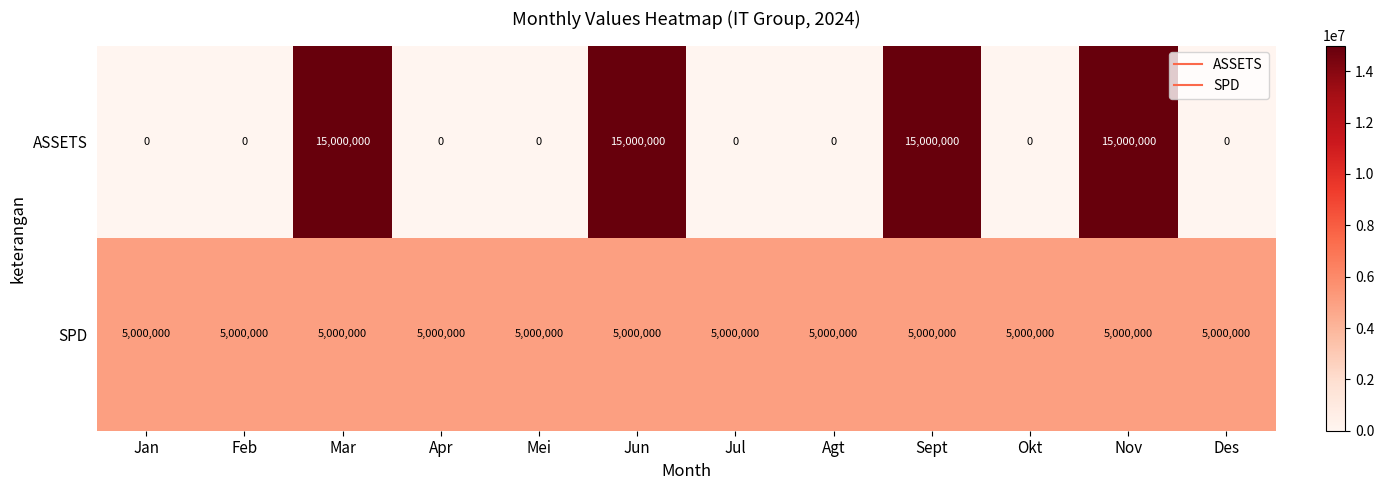

The value of ASSETS at Okt is 0. True or false?

True